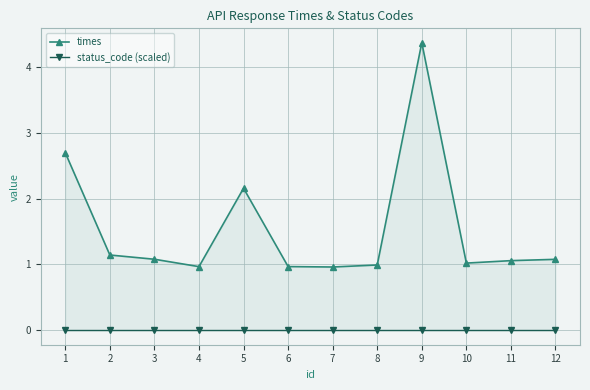

True or false: times and status_code (scaled) cross at least once.

False